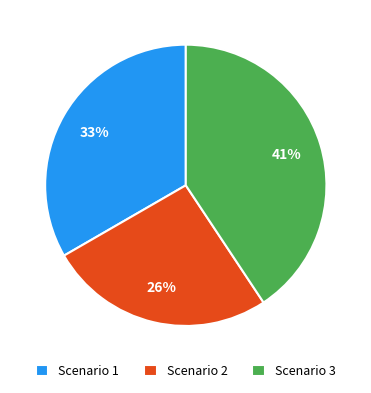

Which category has the smallest portion of the pie?

Scenario 2